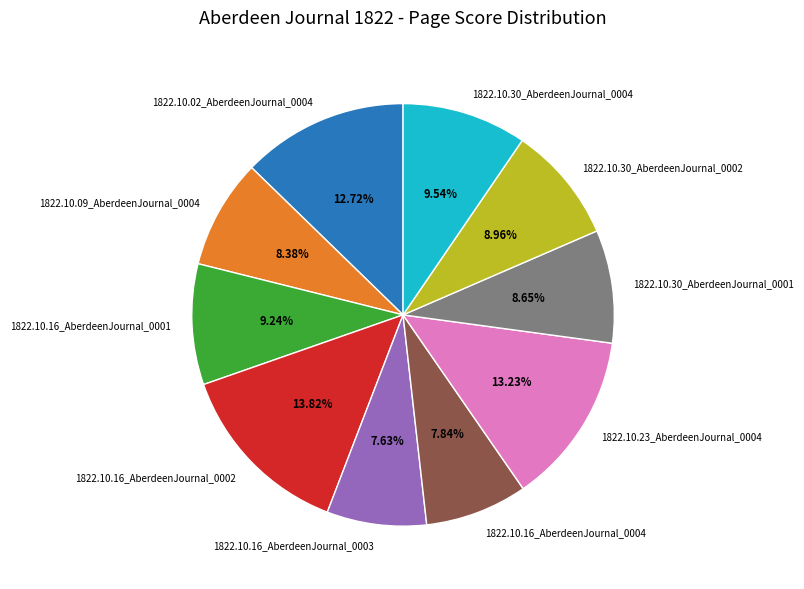

What percentage is the 1822.10.16_AberdeenJournal_0004 slice, to the nearest percent?

8%